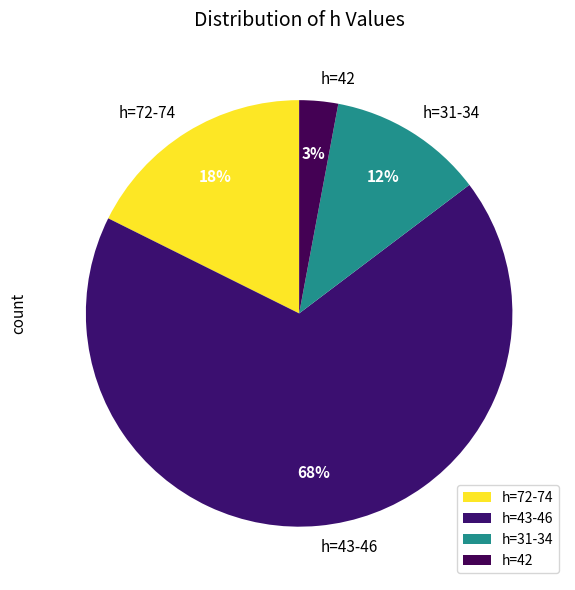

What percentage is the h=31-34 slice, to the nearest percent?

12%